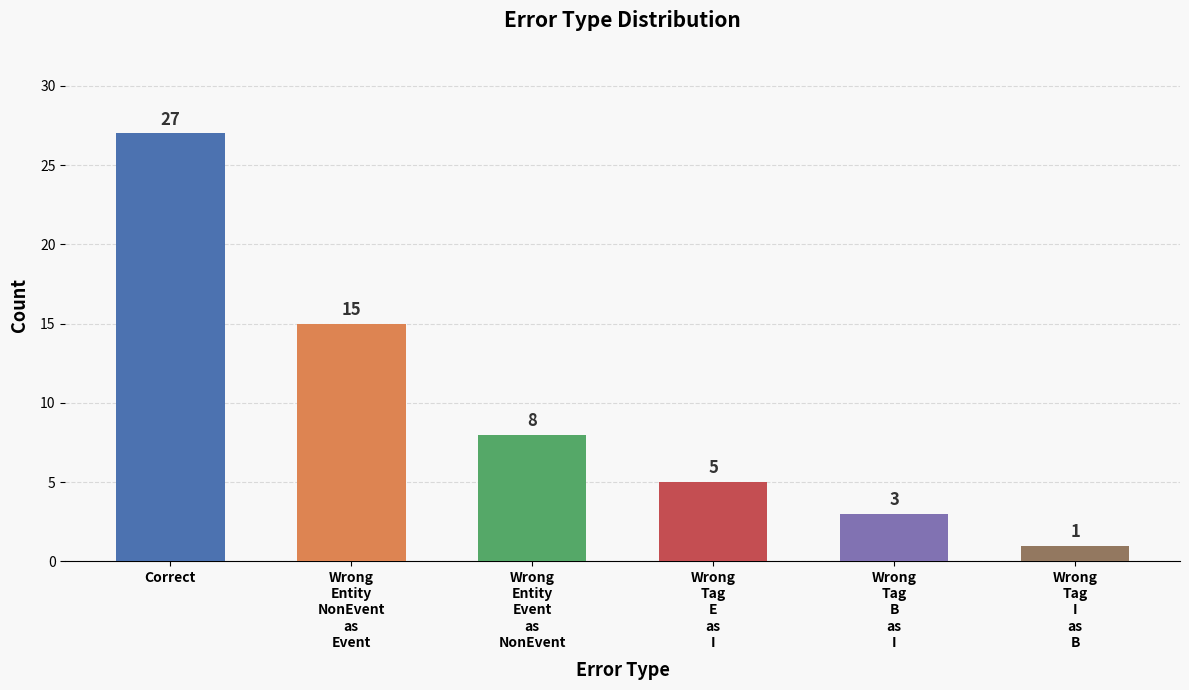

Does the chart contain stacked bars?

No